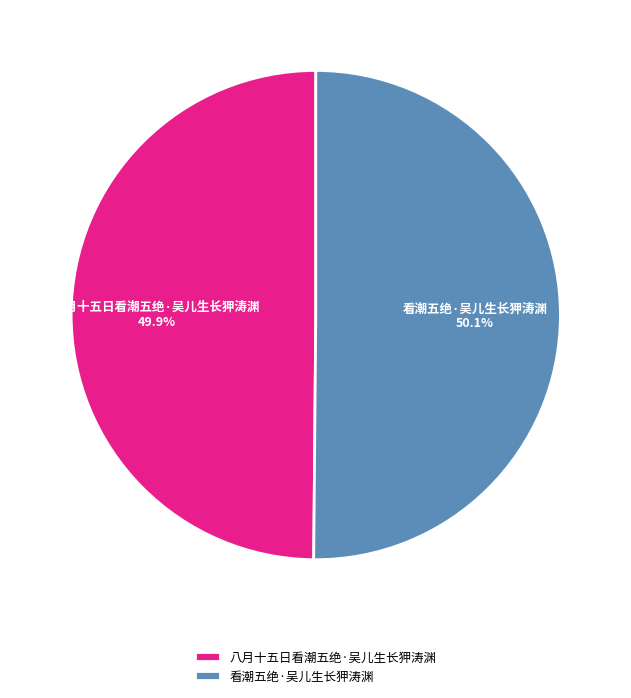

Combined, what portion of the pie is 看潮五绝·吴儿生长狎涛渊 and 八月十五日看潮五绝·吴儿生长狎涛渊?

100.0%